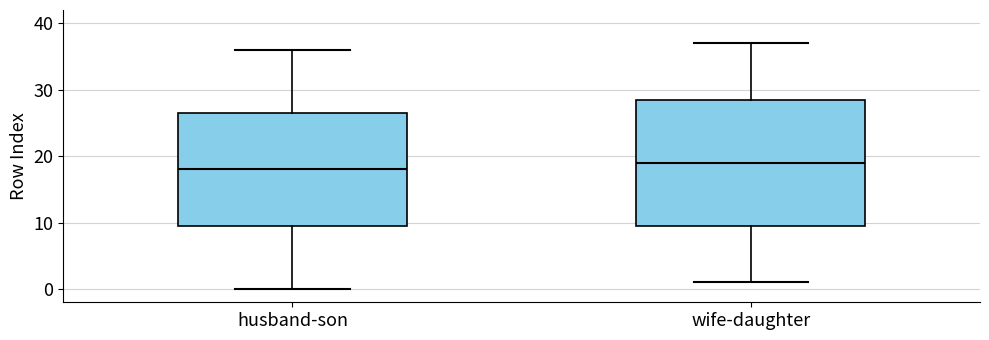

Which box has the highest median line?

wife-daughter